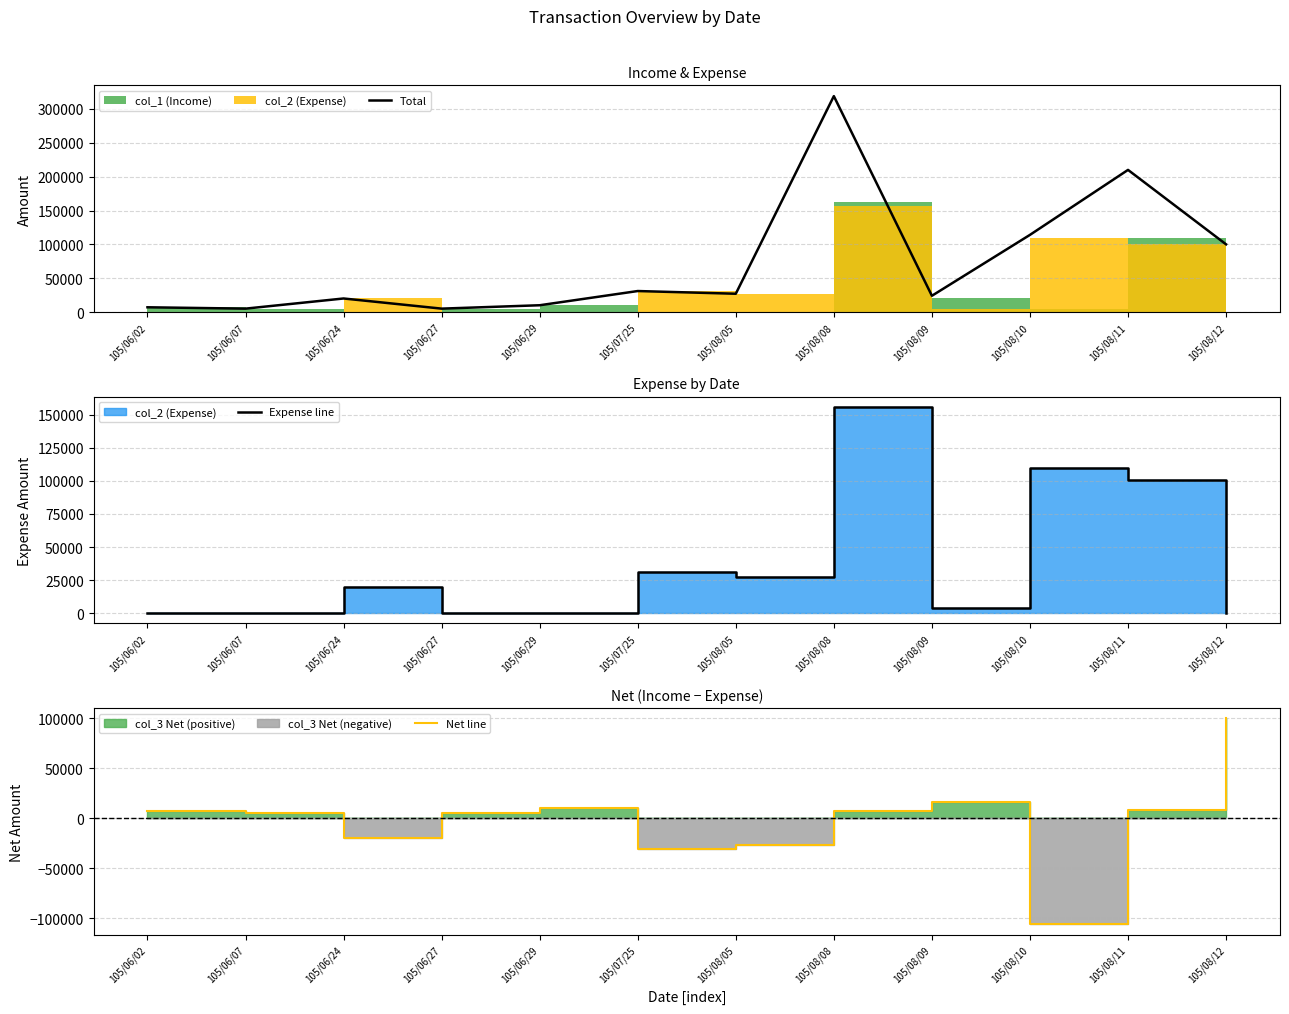

The value of Net line at 105/08/12 is 168070. True or false?

False